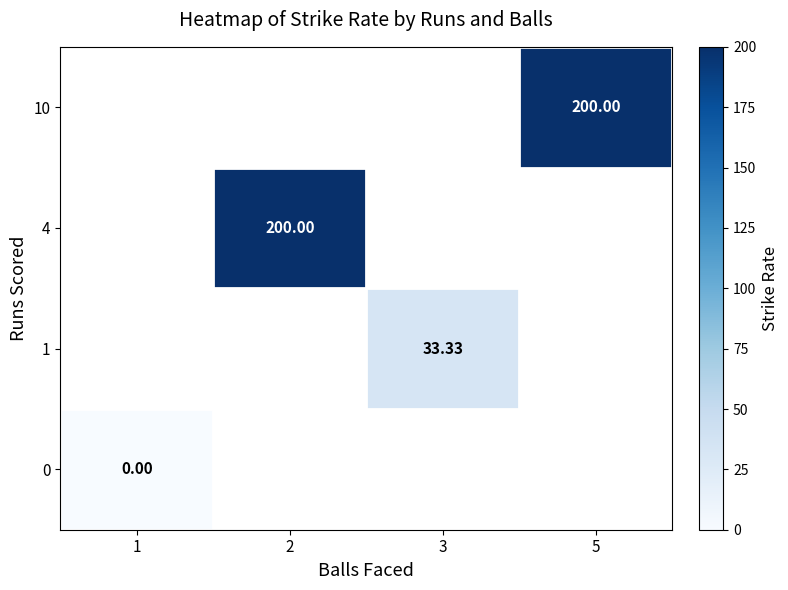

Is the value of row_2 at 5 greater than the value of row_0 at 1?

No